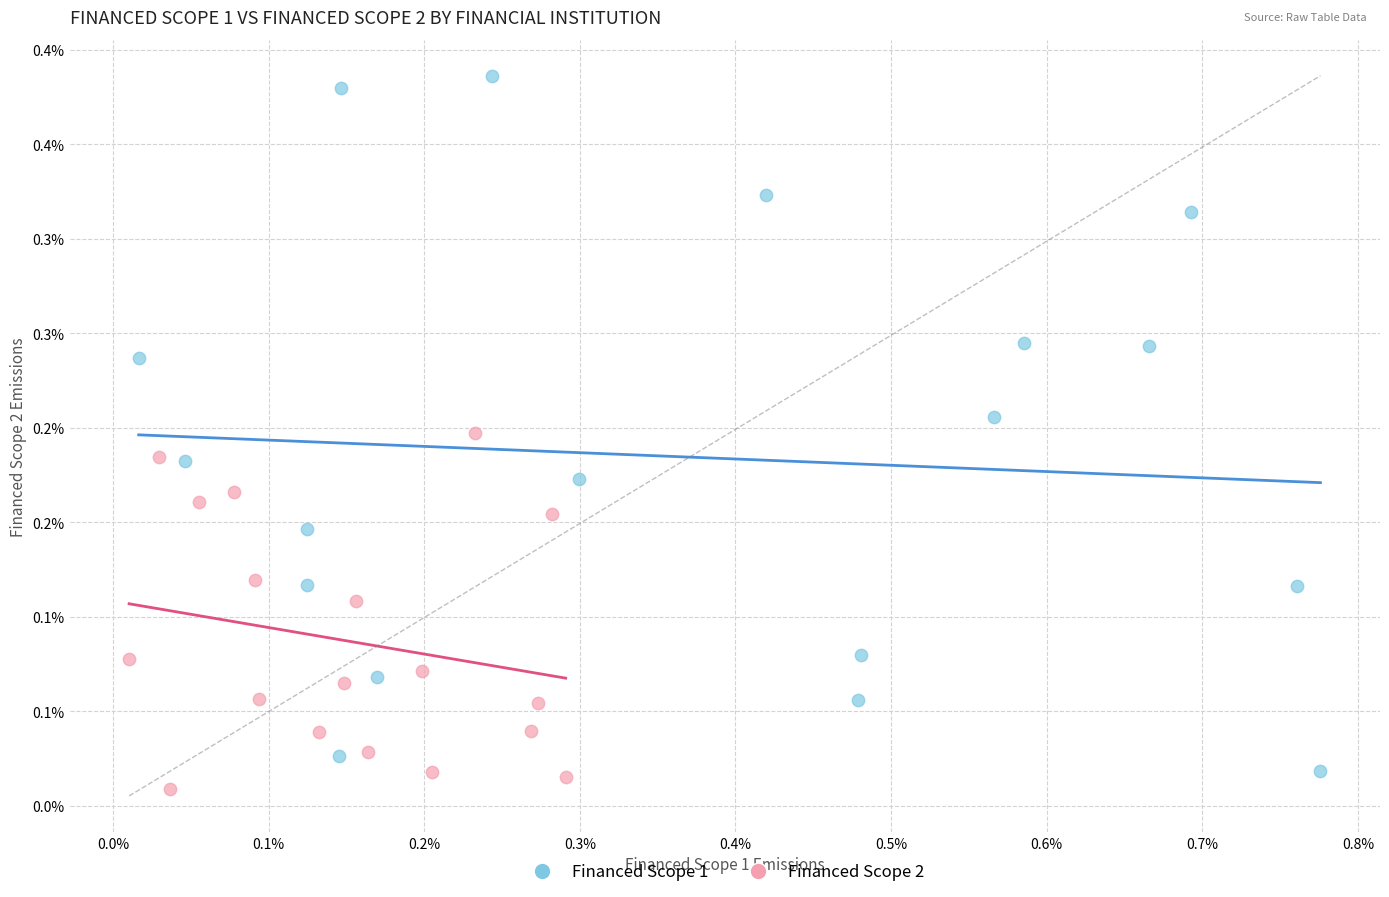

What are all the series names shown in the legend?

Financed Scope 1, Financed Scope 2